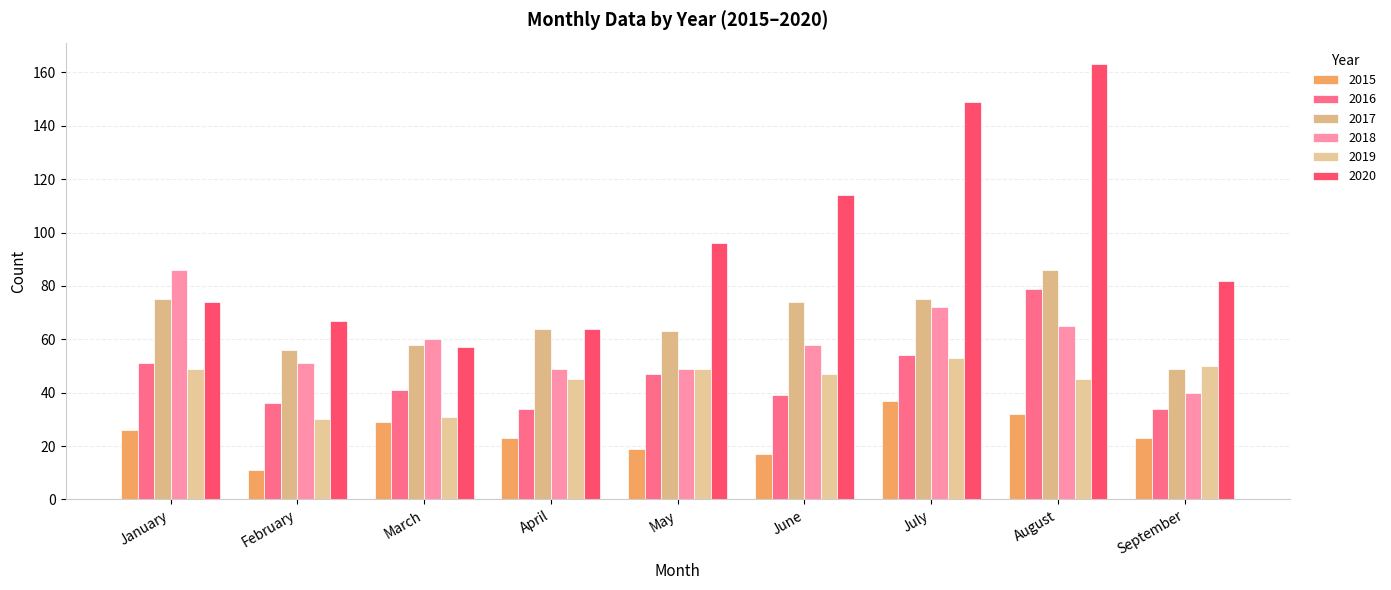

Are the bars grouped side by side (vs. stacked)?

Yes